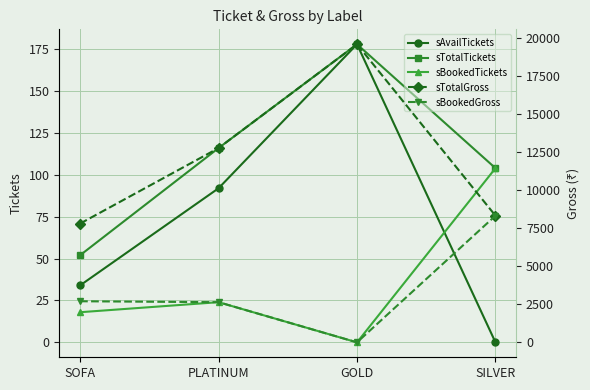

What is the sum of the sTotalGross values at PLATINUM and SOFA?

20560